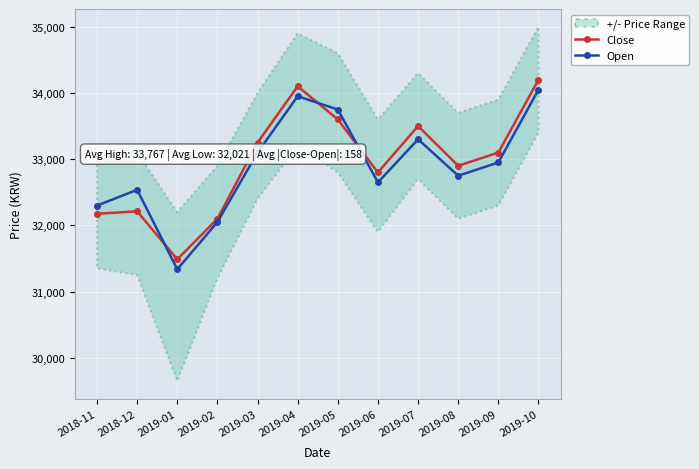

How many interior local peaks does the Open series have?

3